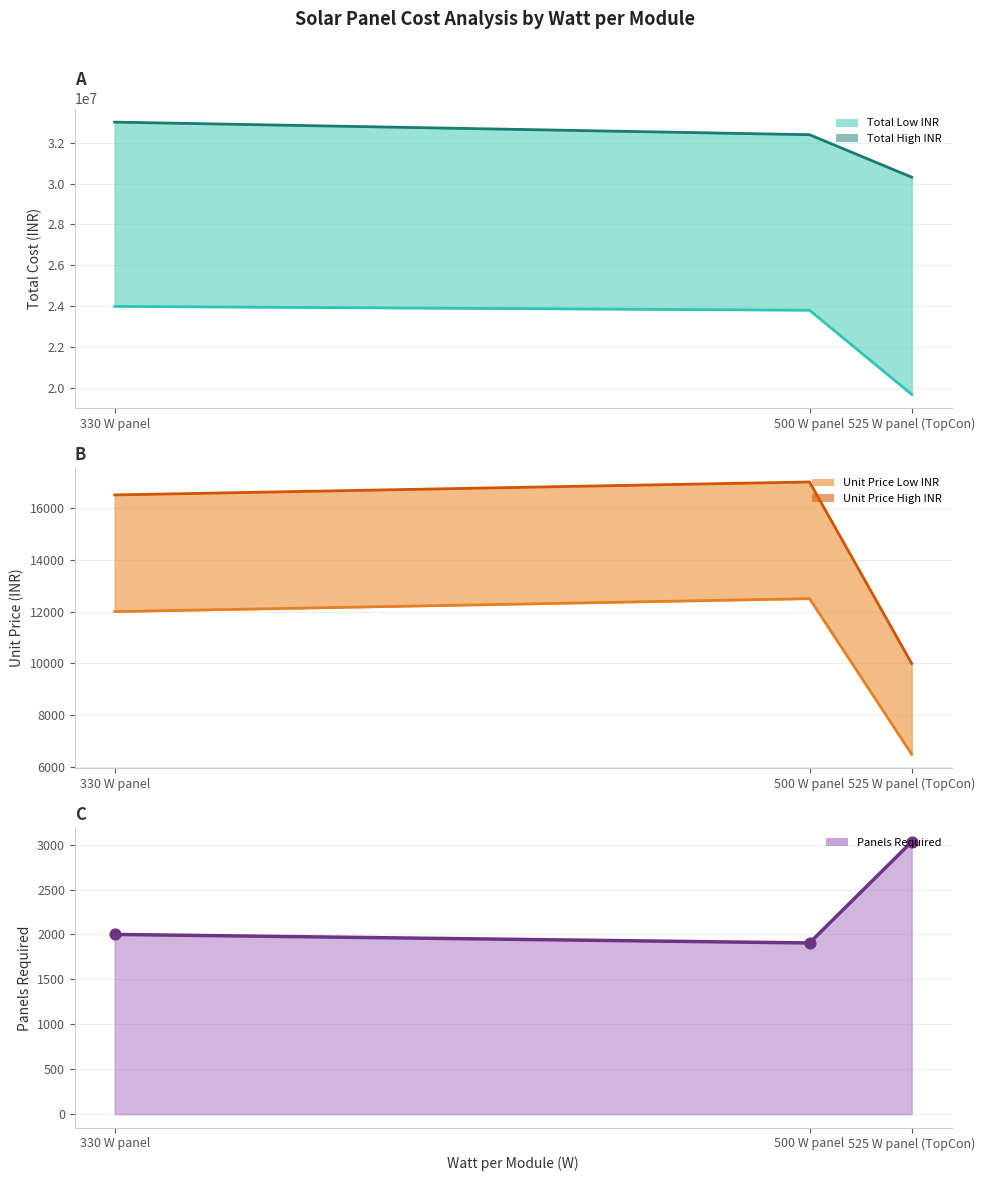

Which series reaches the minimum Y coordinate?

Panels Required